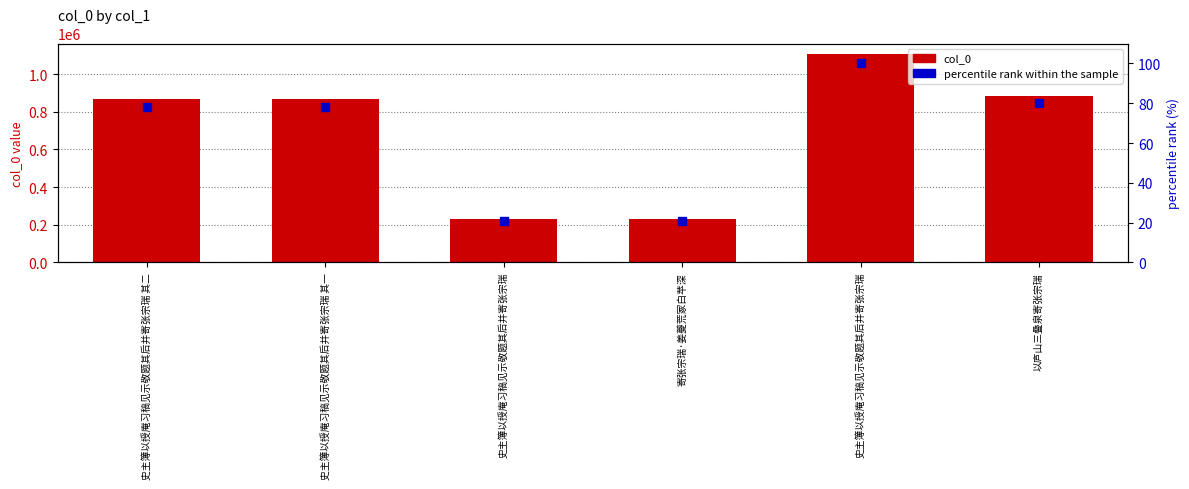

At how many categories does at least one series exceed 7136?

6